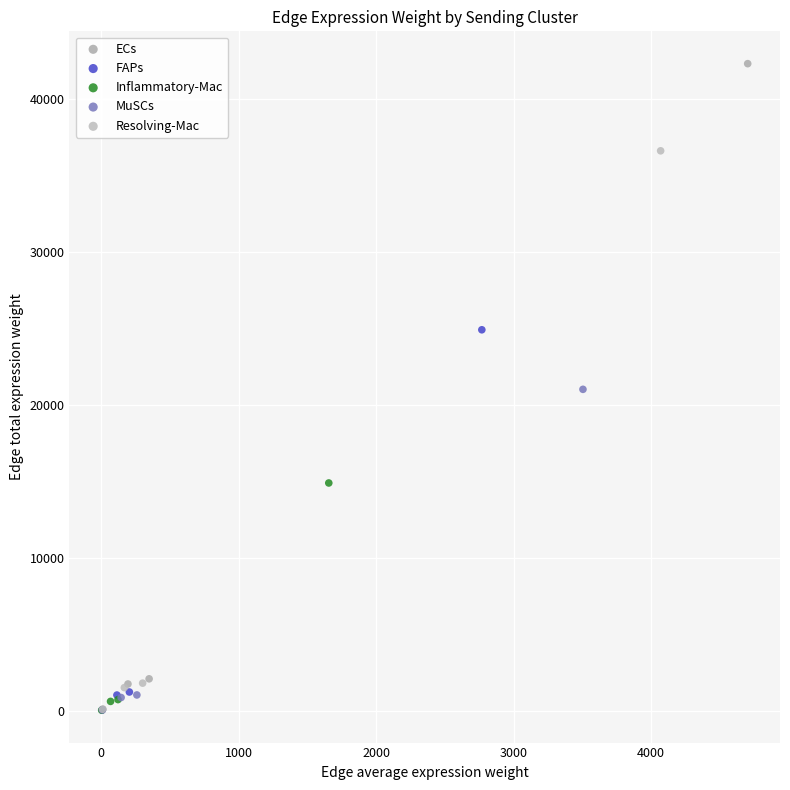

Which series has the largest Y range (max minus min)?

ECs